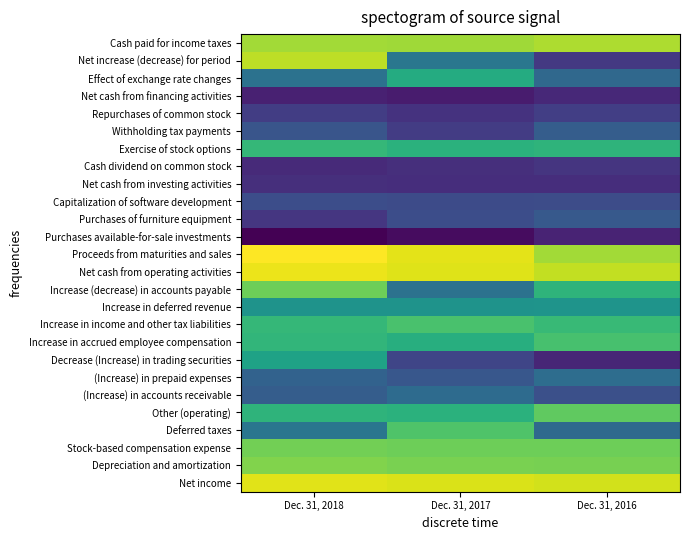

Count the number of categories in the chart.

3